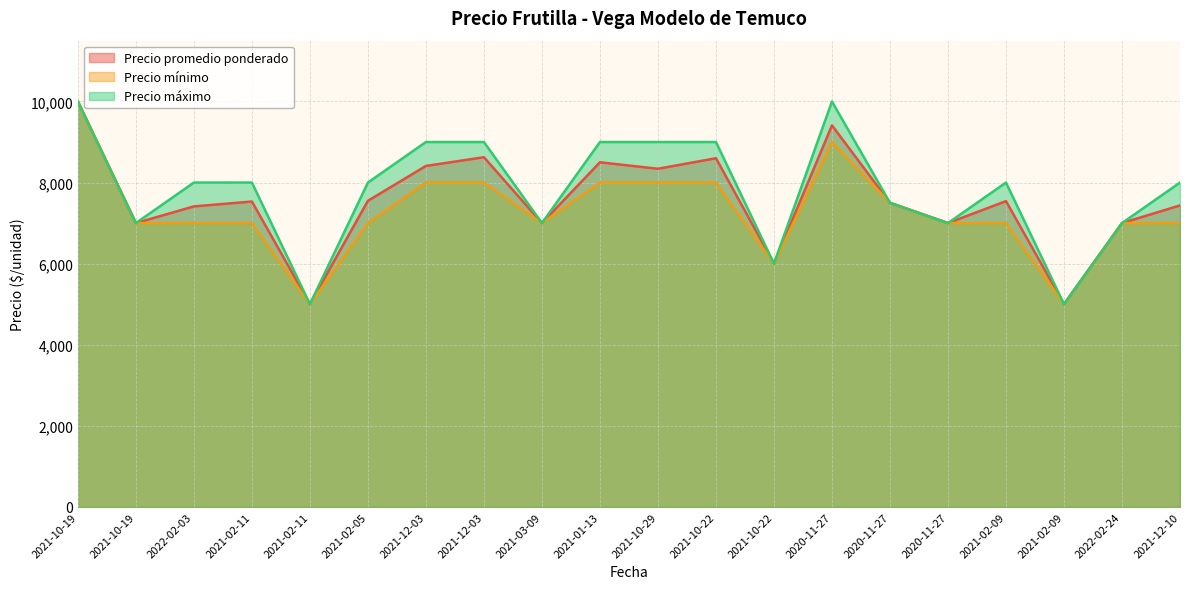

At which category does Precio mínimo reach its first local valley?

2021-02-11